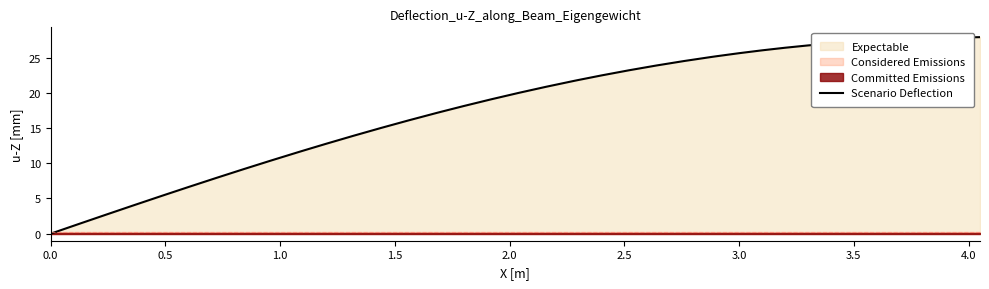

Reading left to right, extract all data points from this chart.

0.0	1.3	2.7	4.0	5.3	5.5	6.6	7.9	9.1	10.4	11.6	11.8	12.8	13.9	15.0	16.1	17.1	17.3	18.1	19.1	20.0	20.9	21.7	21.8	22.5	23.2	23.9	24.5	25.1	25.2	25.6	26.0	26.4	26.7	27.0	27.3	27.5	27.6	27.8	27.9